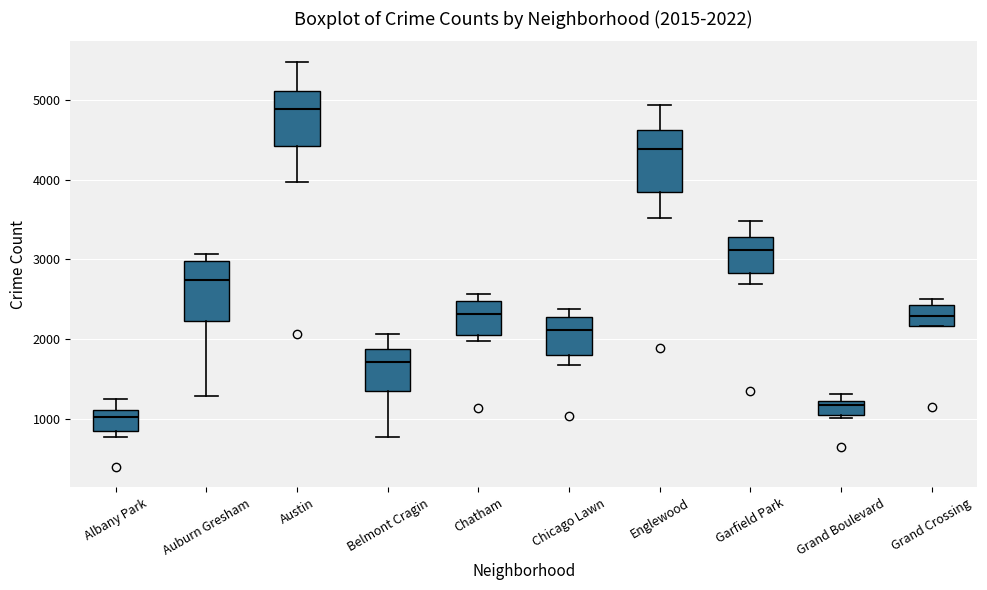

Which box's median line is the lowest?

Albany Park